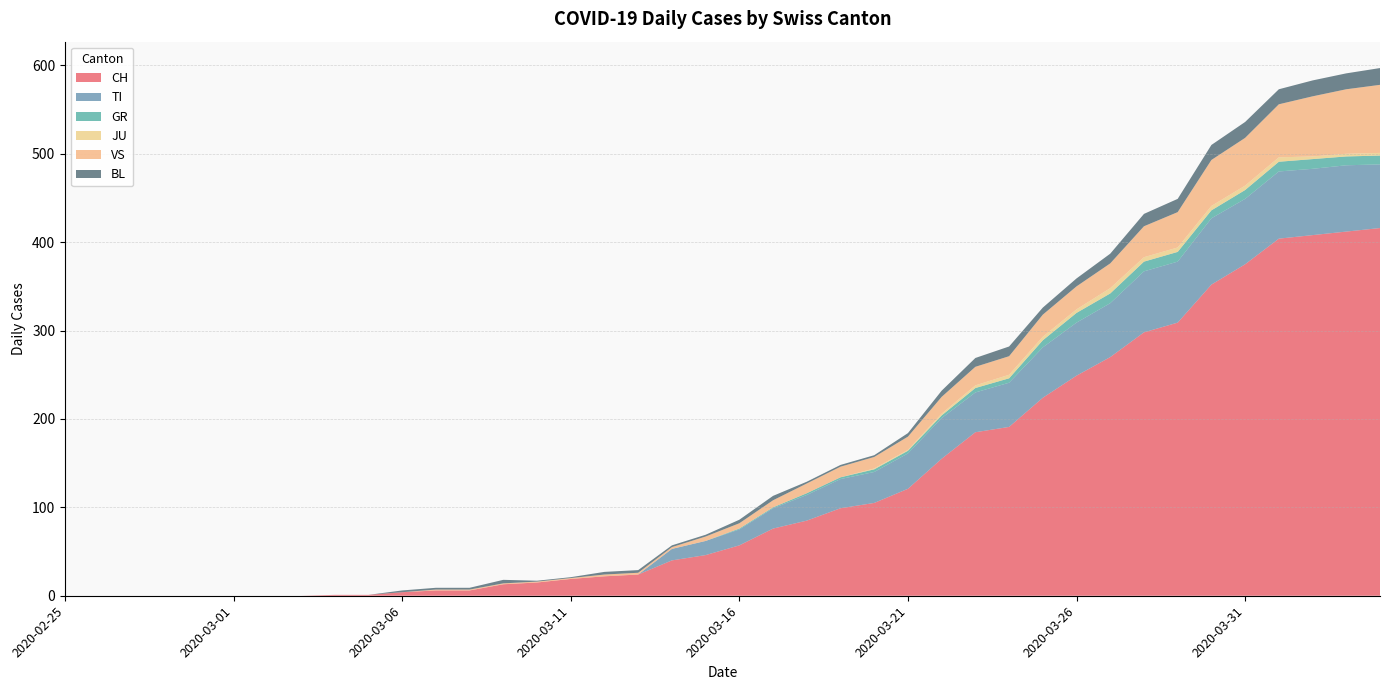

Reading right to left, list all the values displayed in this chart.

CH: 416	412	408	404	375	352	309	298	270	249	224	191	185	155	121	105	99	85	76	57	46	40	24	22	19	15	13	6	6	4	1	1	0	0	0	0	0	0	0	0
TI: 72	75	75	76	74	75	69	69	61	60	57	50	45	46	40	35	33	29	23	18	16	13	0	0	0	0	0	0	0	0	0	0	0	0	0	0	0	0	0	0
GR: 10	10	11	11	10	9	11	11	11	11	8	5	5	3	3	3	2	2	1	1	0	0	0	0	0	0	0	0	0	0	0	0	0	0	0	0	0	0	0	0
JU: 3	3	3	5	5	5	5	5	6	4	4	4	3	2	1	1	0	0	0	0	0	0	0	0	0	0	0	0	0	0	0	0	0	0	0	0	0	0	0	0
VS: 77	73	68	60	54	52	40	35	28	26	25	21	21	19	15	13	12	11	8	6	5	2	2	2	1	1	1	1	1	0	0	0	0	0	0	0	0	0	0	0
BL: 19	18	18	17	18	17	15	14	11	9	8	11	10	7	4	2	2	2	5	4	2	2	3	3	1	1	4	2	2	2	0	0	0	0	0	0	0	0	0	0